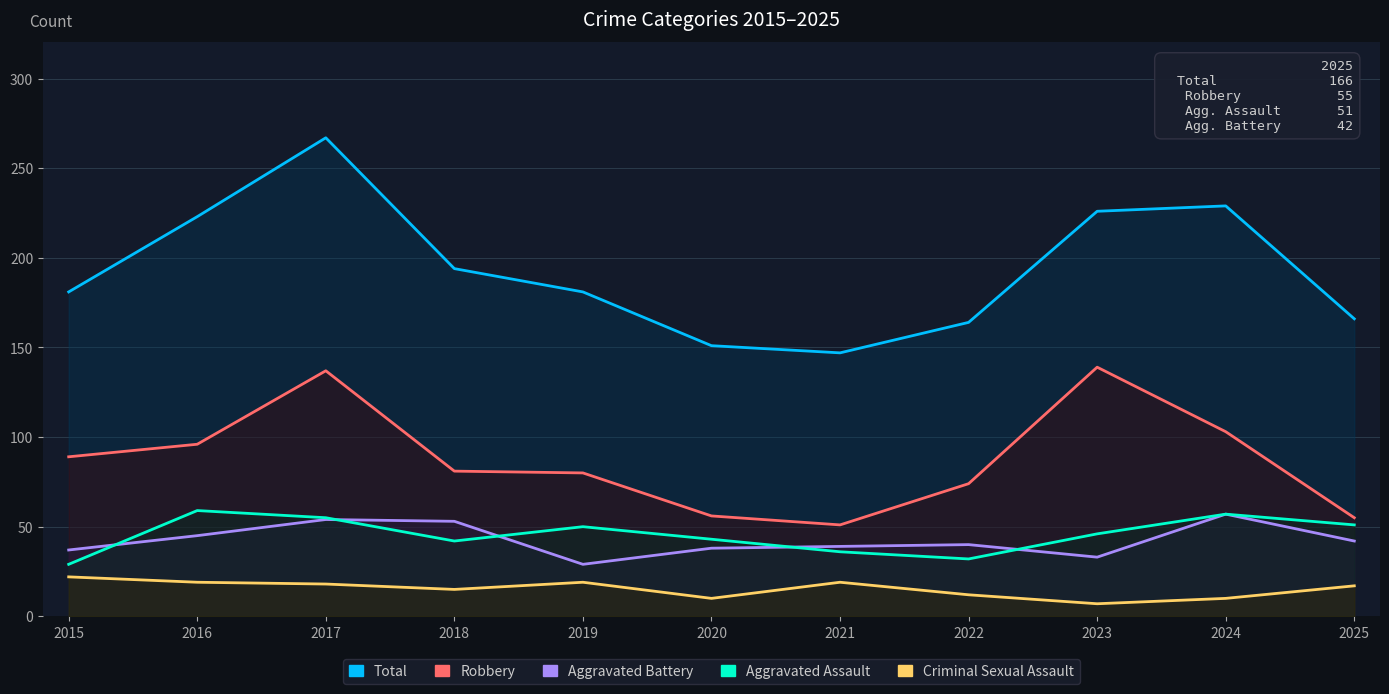

Reading left to right, list all the values displayed in this chart.

Total: 2015=181	2016=223	2017=267	2018=194	2019=181	2020=151	2021=147	2022=164	2023=226	2024=229	2025=166
Robbery: 2015=89	2016=96	2017=137	2018=81	2019=80	2020=56	2021=51	2022=74	2023=139	2024=103	2025=55
Aggravated Battery: 2015=37	2016=45	2017=54	2018=53	2019=29	2020=38	2021=39	2022=40	2023=33	2024=57	2025=42
Aggravated Assault: 2015=29	2016=59	2017=55	2018=42	2019=50	2020=43	2021=36	2022=32	2023=46	2024=57	2025=51
Criminal Sexual Assault: 2015=22	2016=19	2017=18	2018=15	2019=19	2020=10	2021=19	2022=12	2023=7	2024=10	2025=17